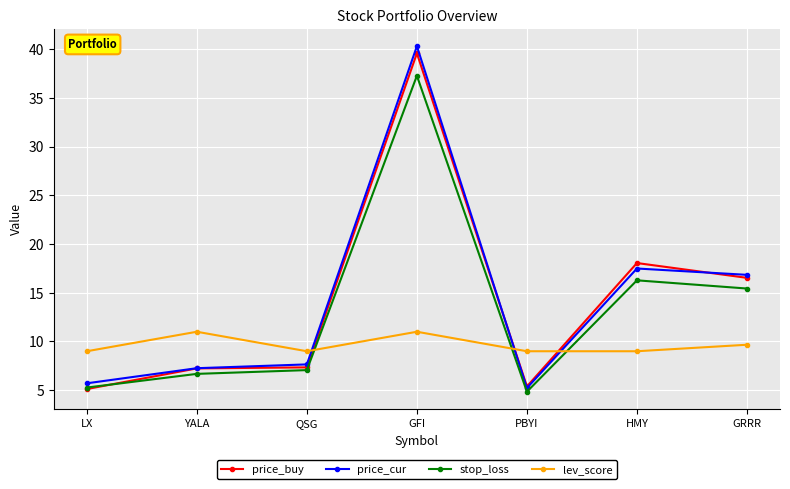

At which category does lev_score reach its first local valley?

QSG